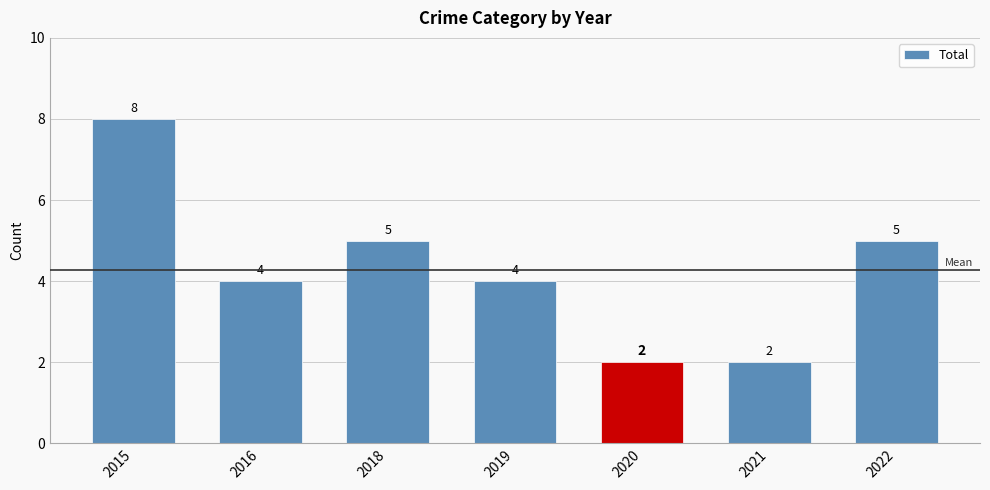

Reading left to right, list all the values displayed in this chart.

8	4	5	4	2	2	5